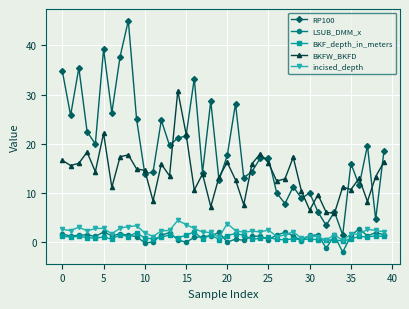

What is the minimum value for RP100?

1.4